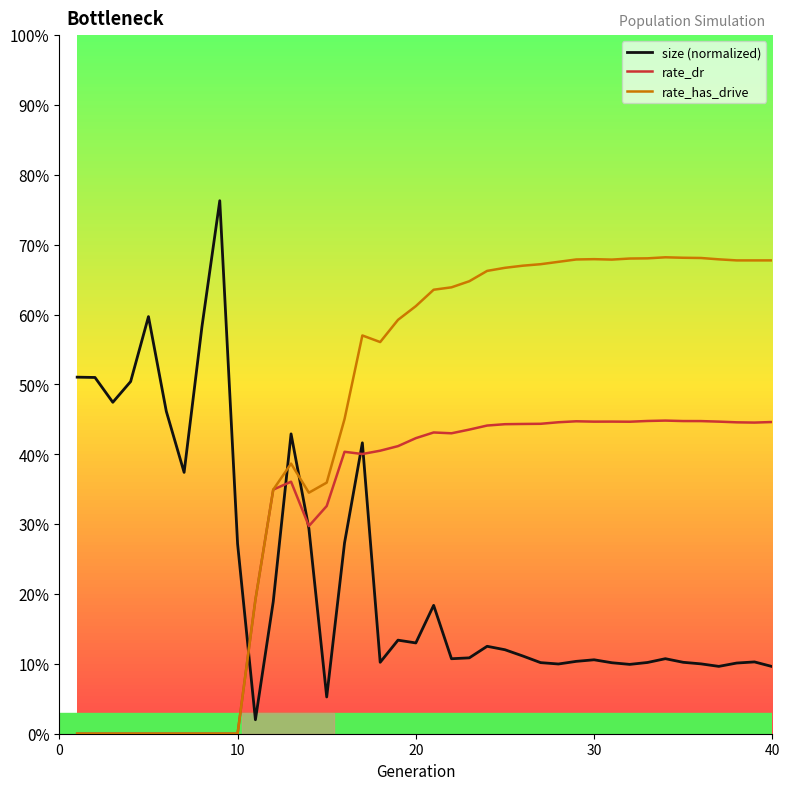

What are all the series names shown in the legend?

size (normalized), rate_dr, rate_has_drive